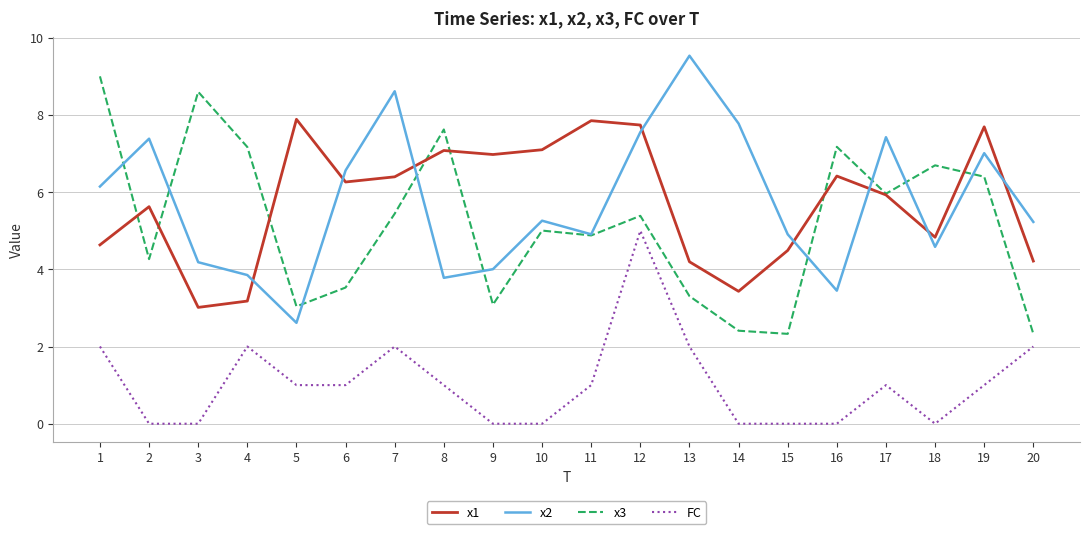

Is this an area chart (filled region under the line)?

No